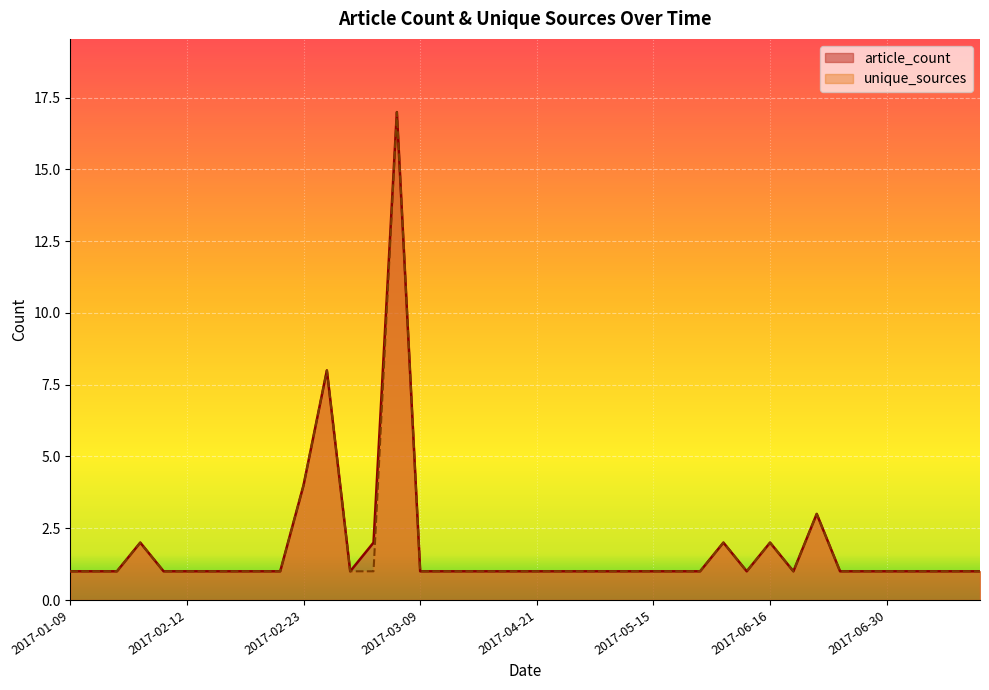

In unique_sources, how many points are lower than both neighbors (excluding endpoints)?

2